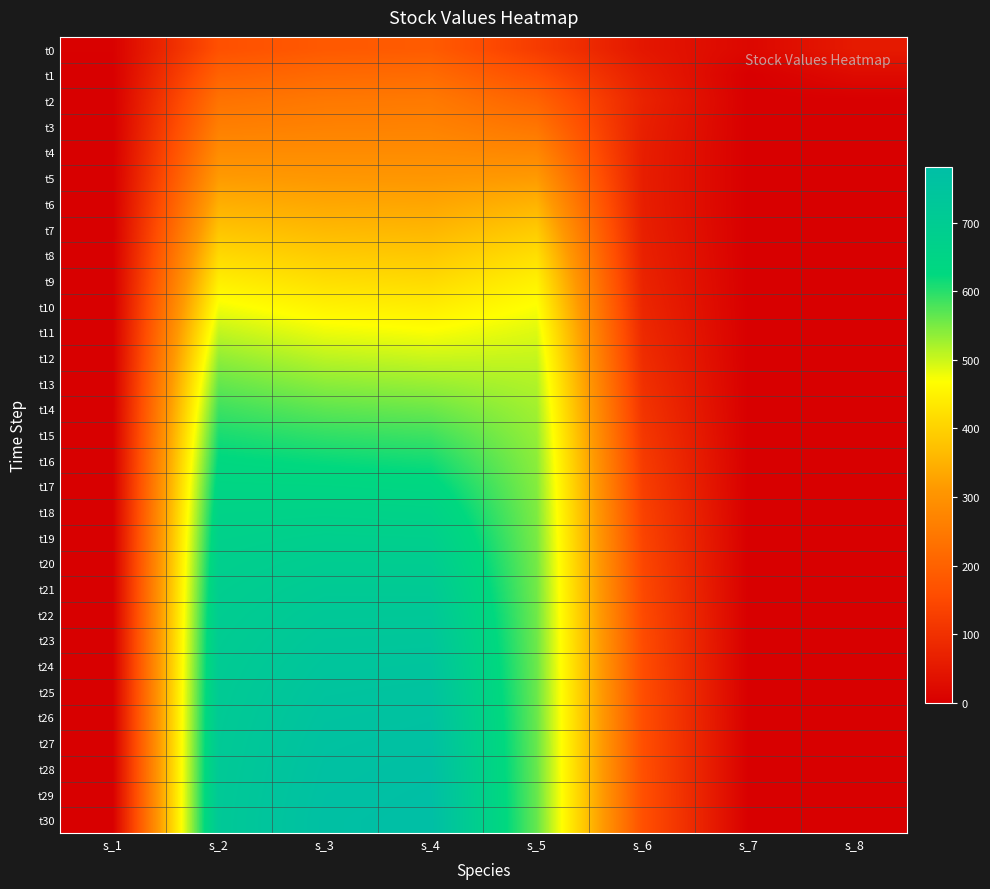

Which series changed the most between s_1 and s_4?

t30